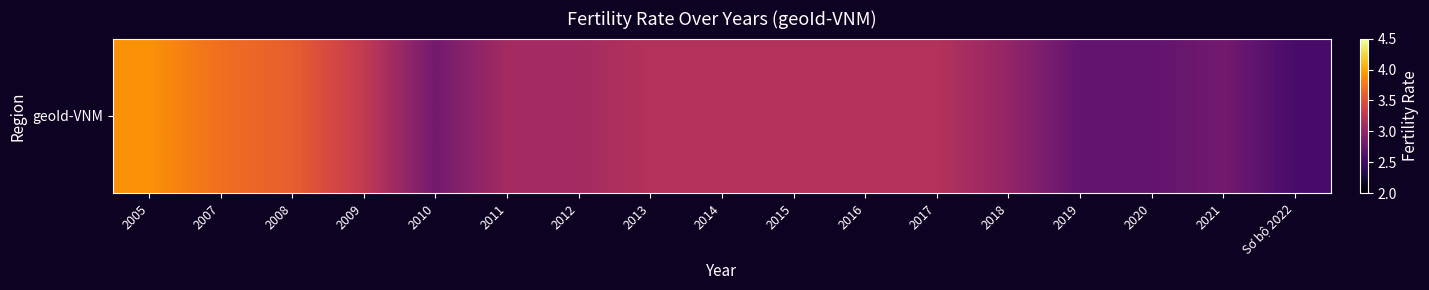

At which label is the value closest to 3?

2018